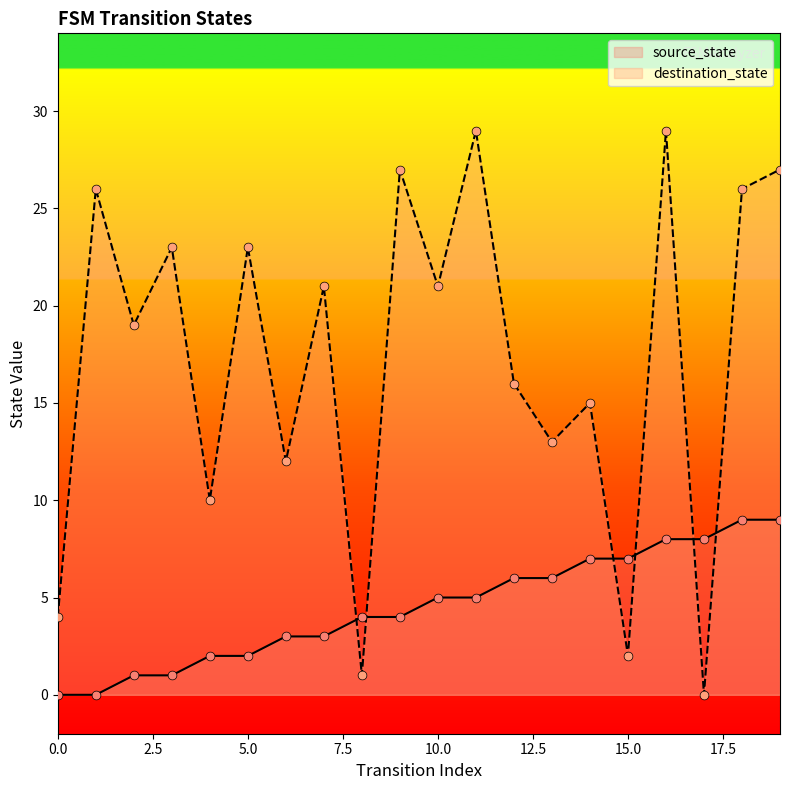

What is the total value across all series at 16?

37